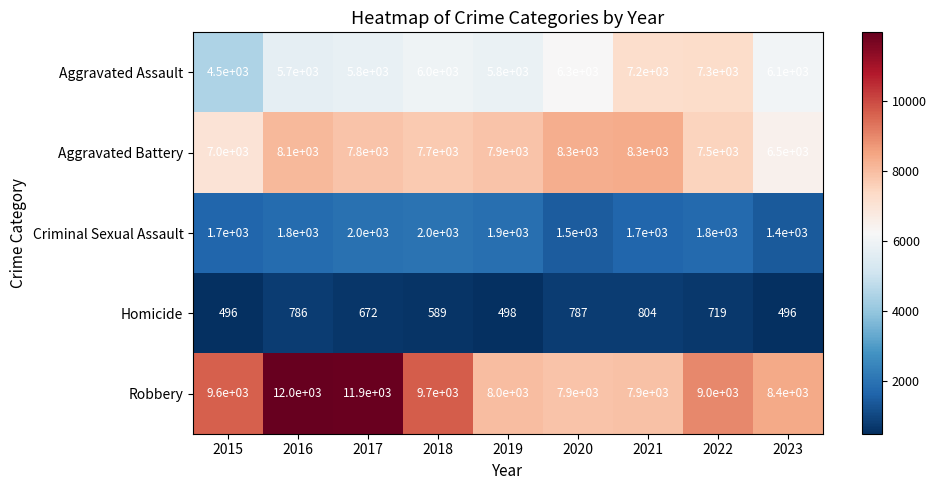

Count the number of categories in the chart.

9